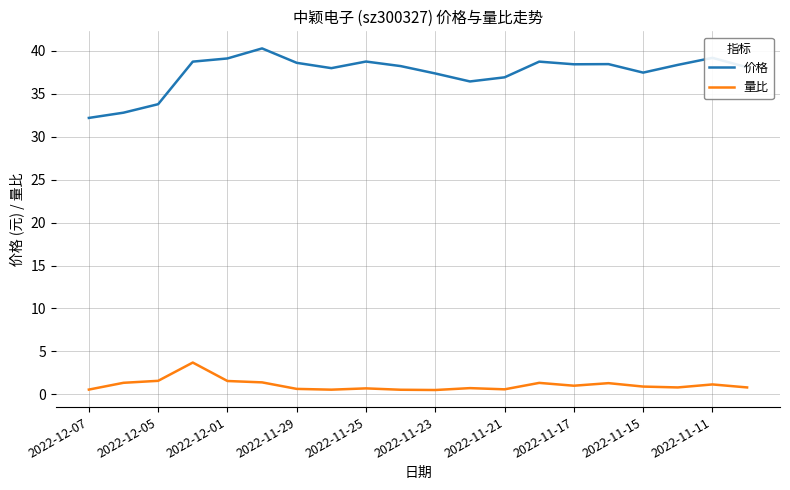

What are all the series names shown in the legend?

价格, 量比